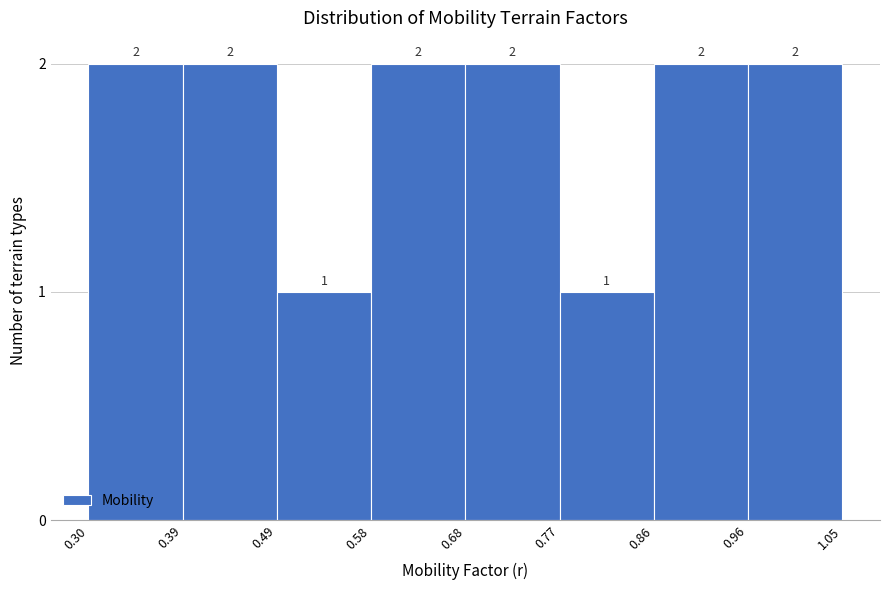

Reading left to right, list every bar in this chart as the range it spans on the x-axis followed by its height.

0.30 to 0.39: 2
0.39 to 0.49: 2
0.49 to 0.58: 1
0.58 to 0.68: 2
0.68 to 0.77: 2
0.77 to 0.86: 1
0.86 to 0.96: 2
0.96 to 1.05: 2